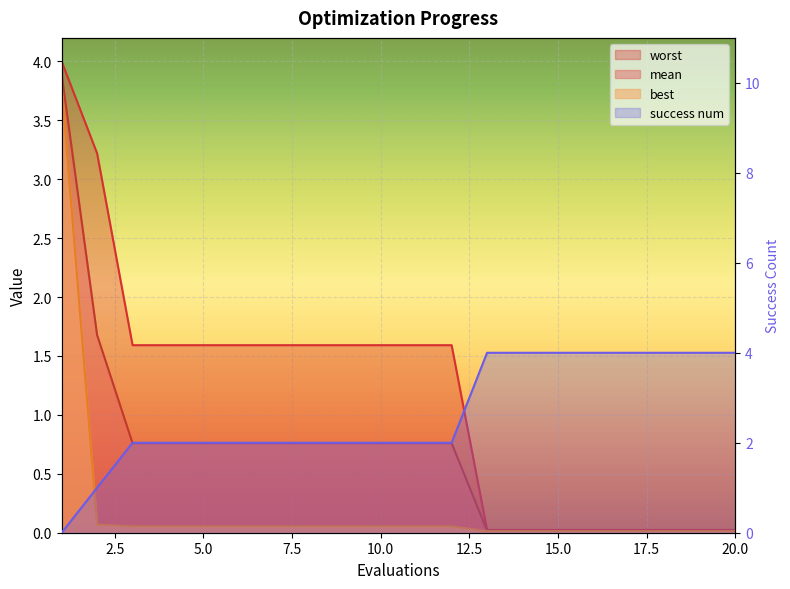

True or false: best and worst cross at least once.

False